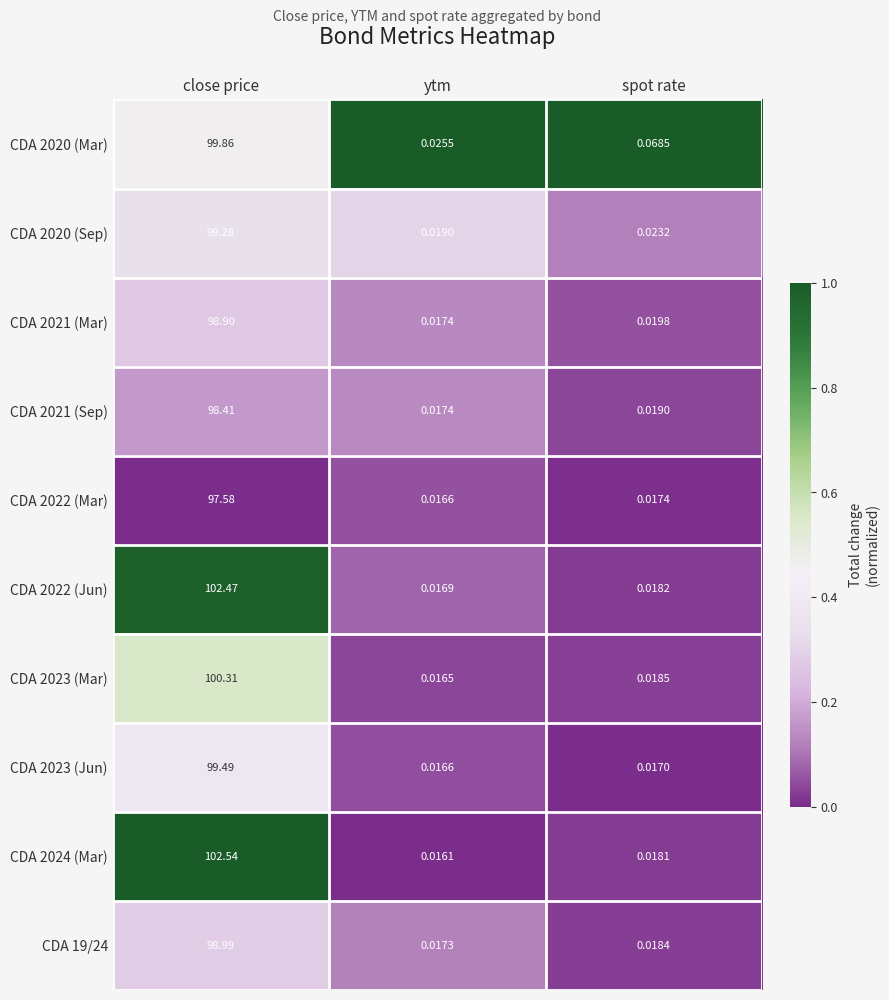

Which label corresponds to the smallest value in the chart?

ytm